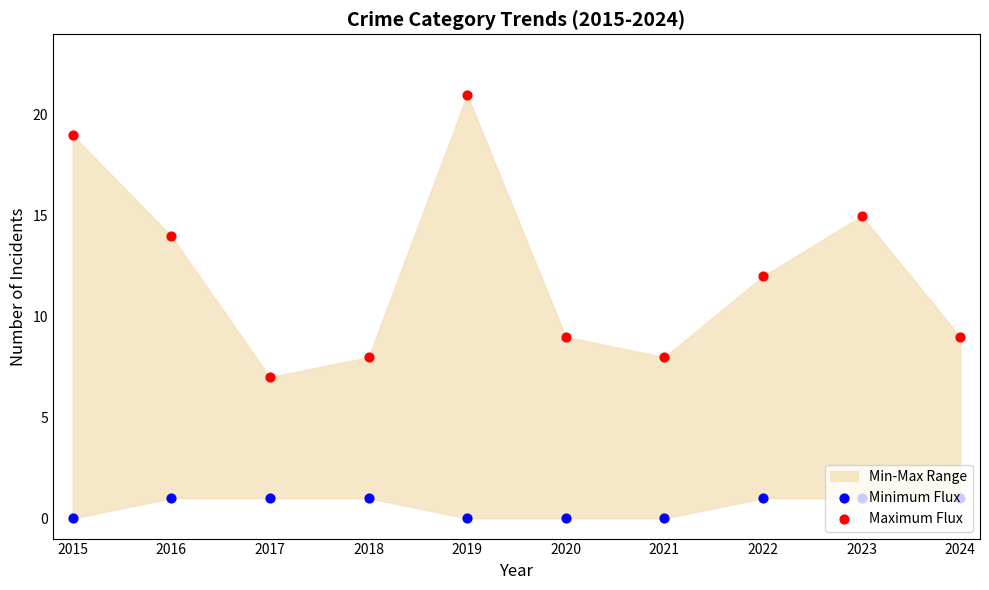

At which category is the sum across all series the highest?

2019